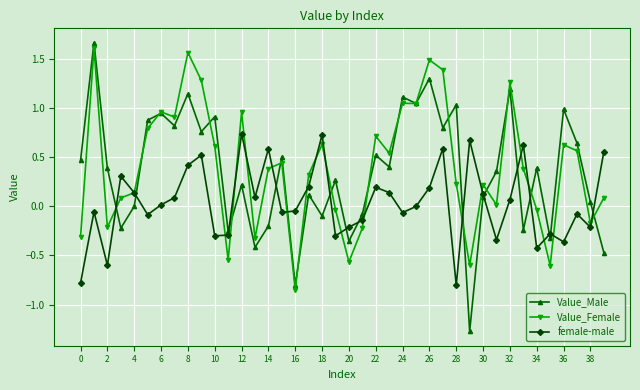

True or false: female-male has more than 2 interior local peaks.

True